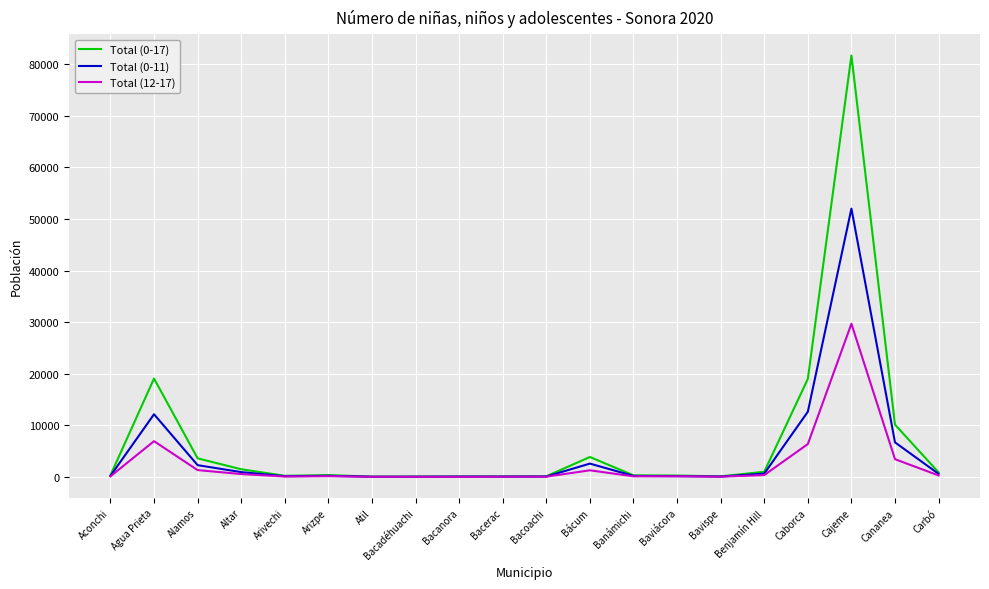

What is the sum of the Total (0-11) values at Bacerac and Arivechi?

202